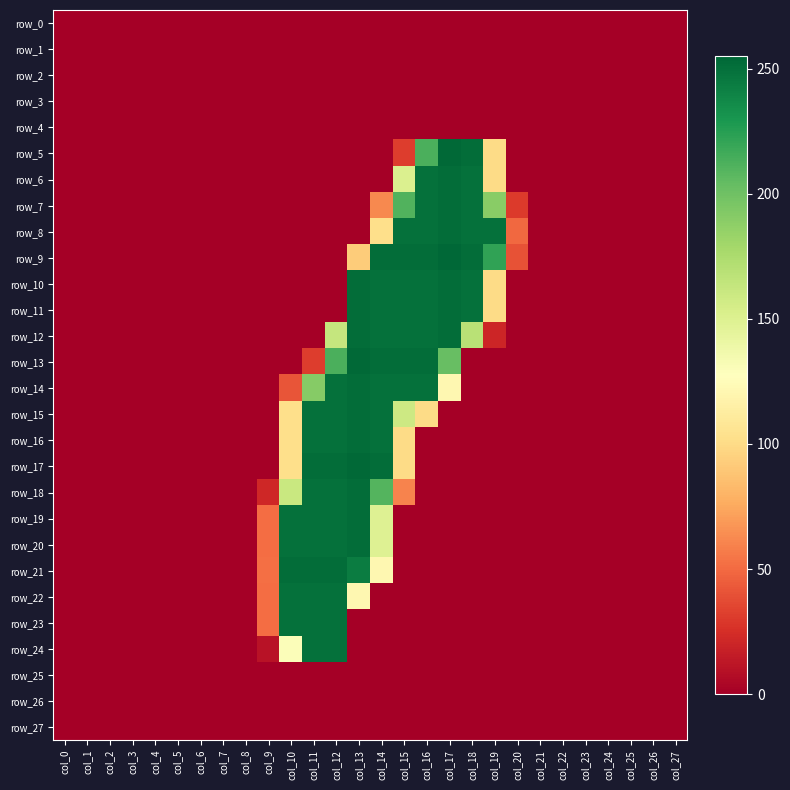

Where is row_4 nearest to the value 0?

col_0